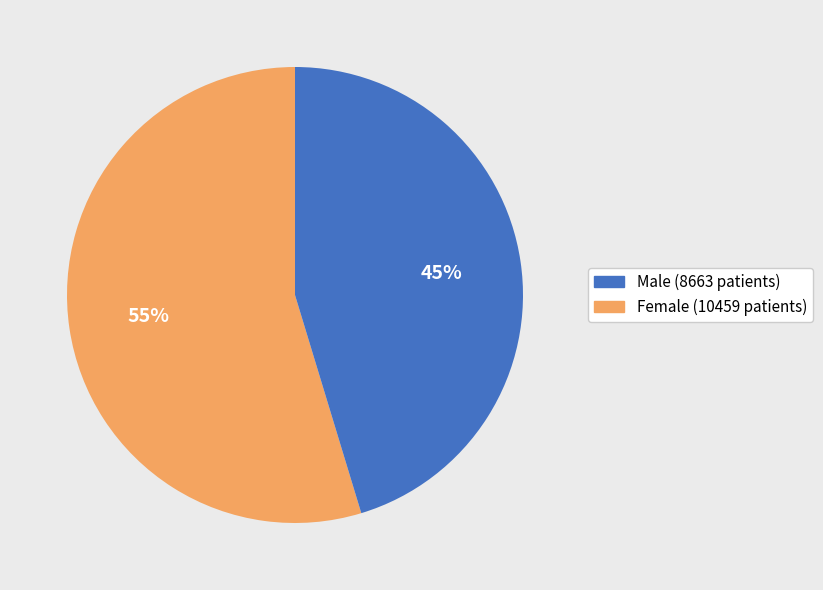

To the nearest percent, what is the average slice percentage?

50%